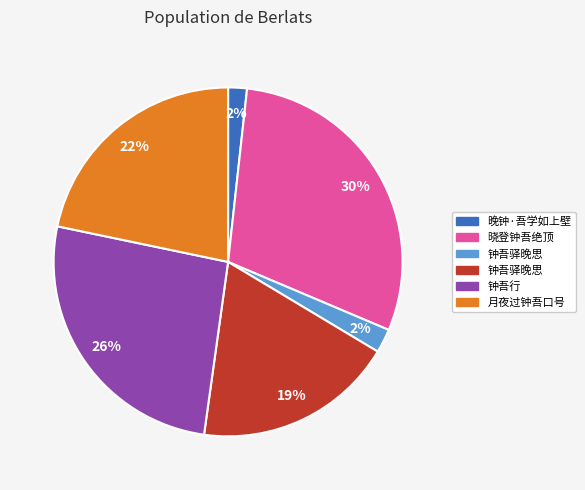

Is there a majority slice in this chart?

No